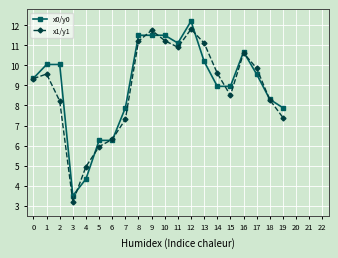

How many data points in x0/y0 are above 9?

11